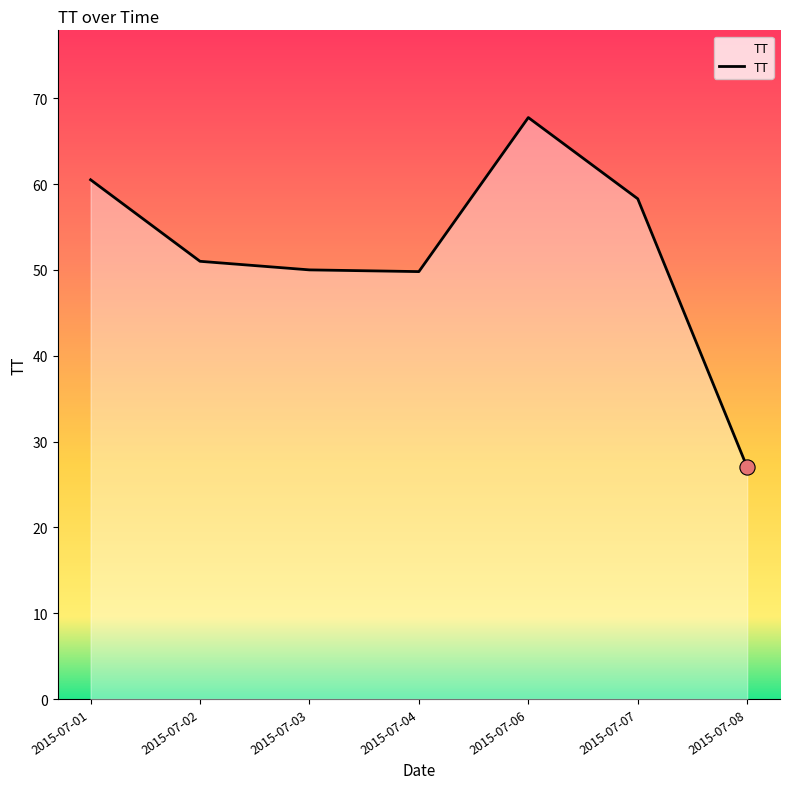

Between 2015-07-06 and 2015-07-04, which is larger?

2015-07-06